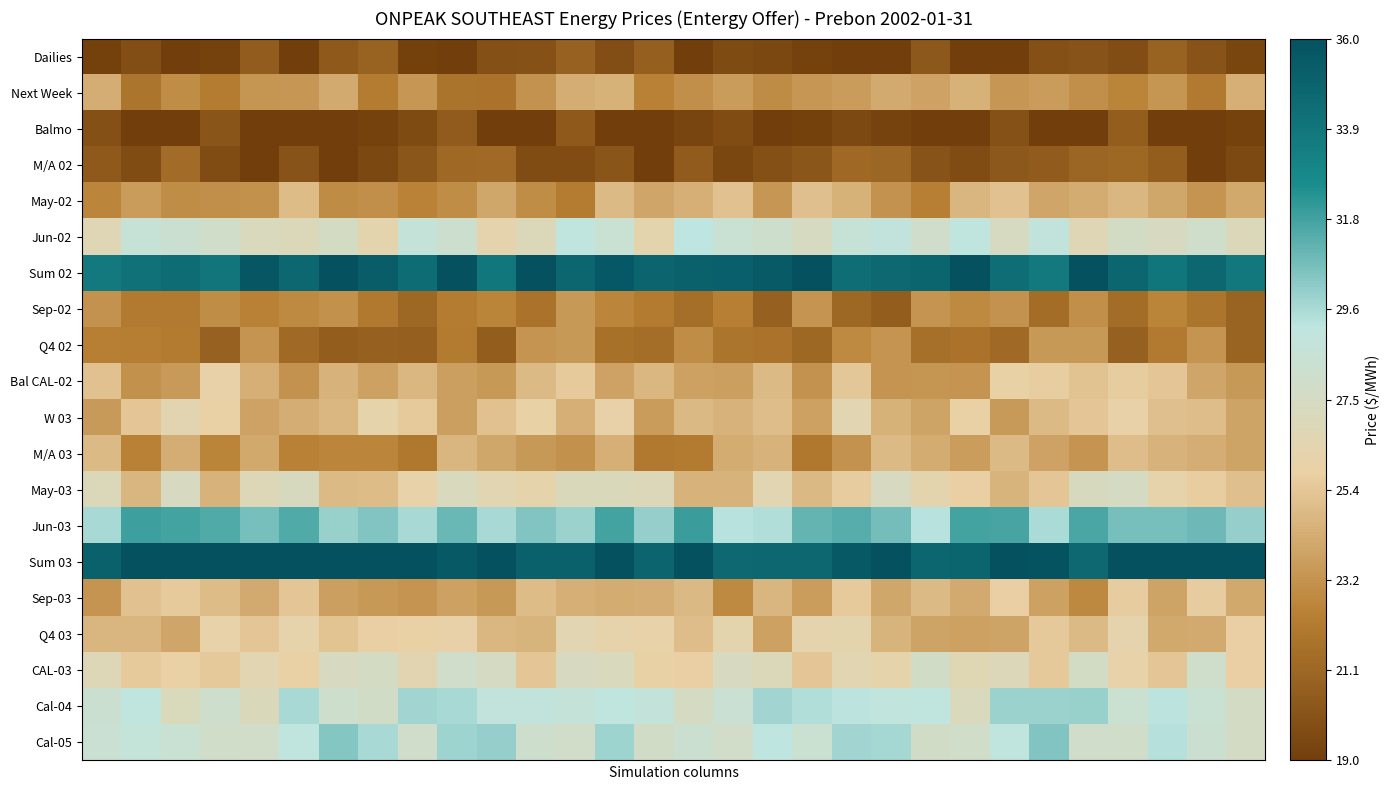

Count the number of categories in the chart.

30